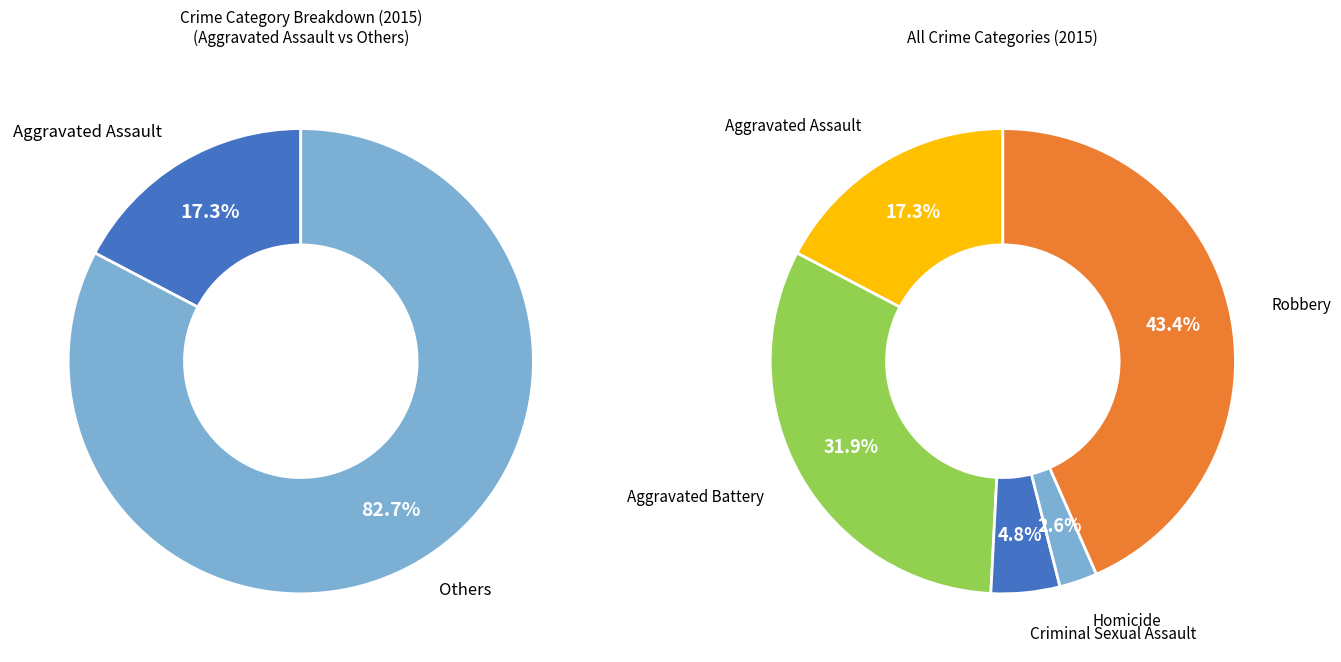

To the nearest percent, what percentage of the pie is Aggravated Battery?

32%